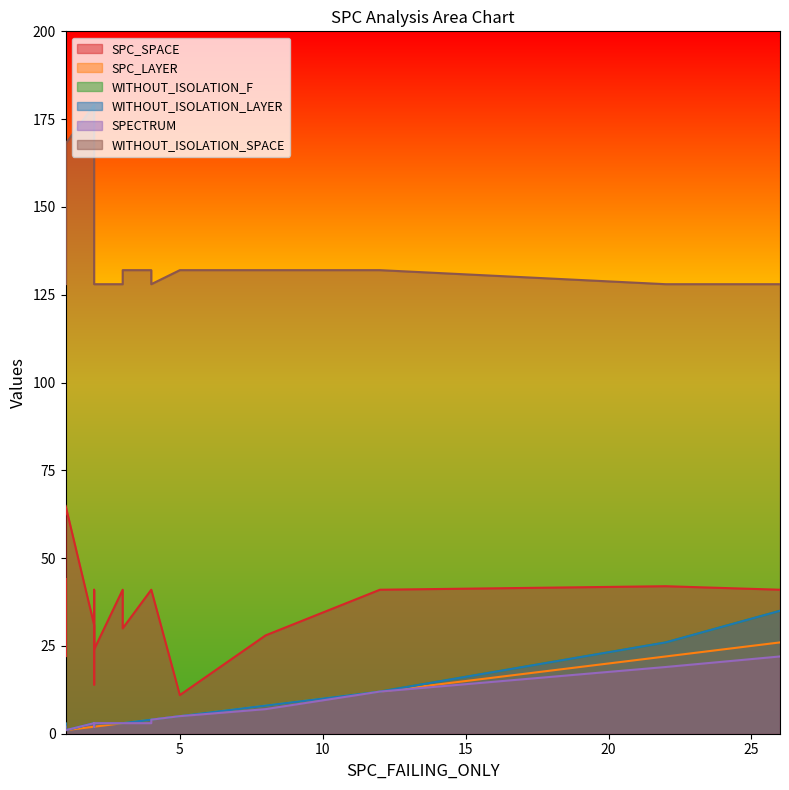

How many data points does each series have?

20